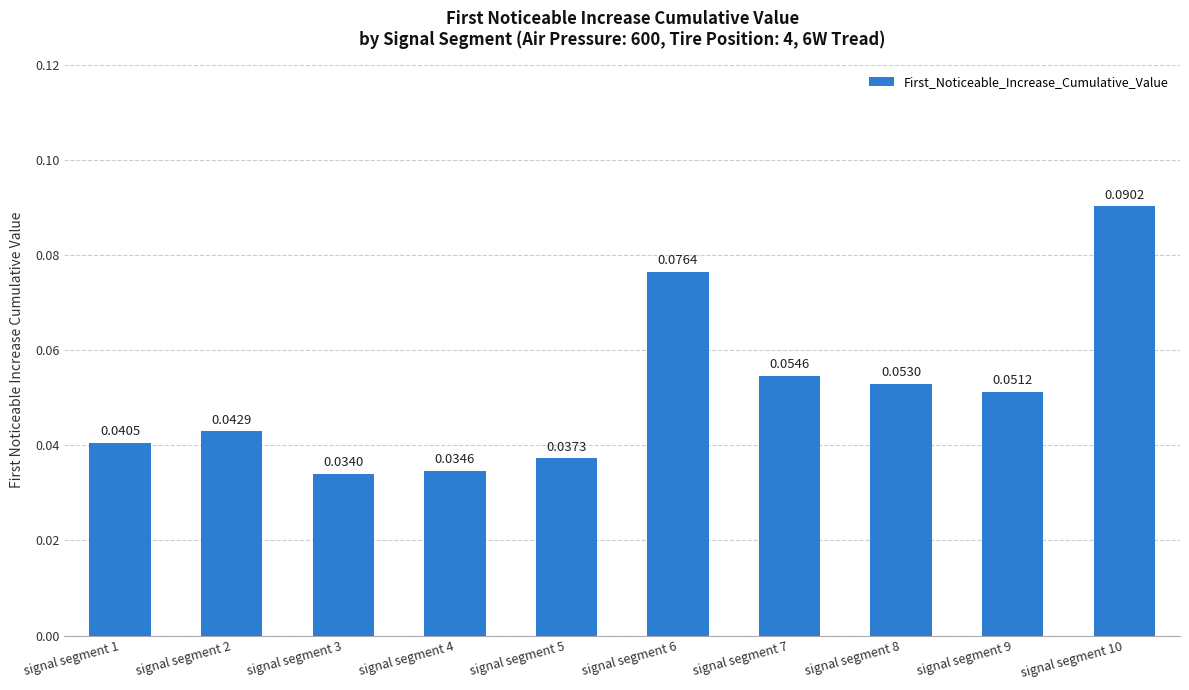

List the labels in order of value, smallest first.

signal segment 3, signal segment 4, signal segment 5, signal segment 1, signal segment 2, signal segment 9, signal segment 8, signal segment 7, signal segment 6, signal segment 10